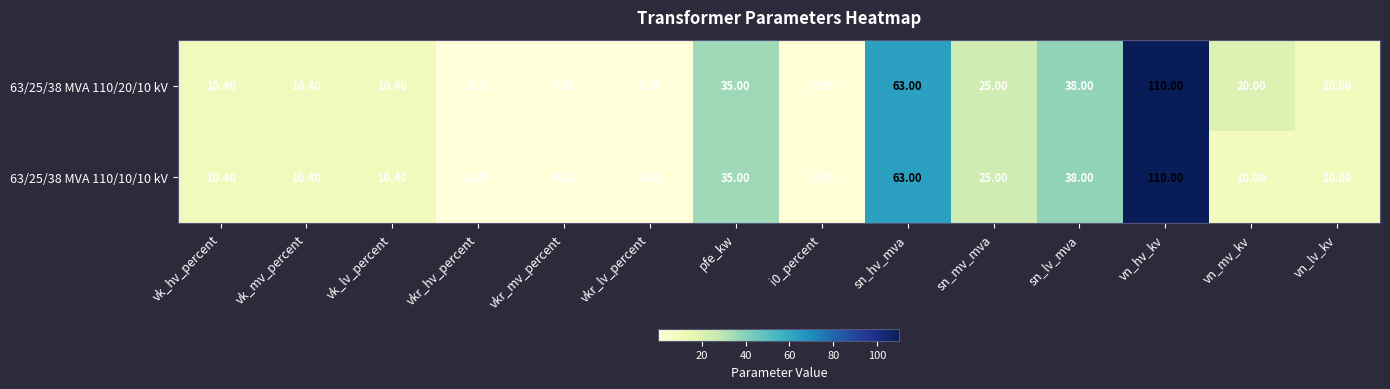

How many distinct data groups are displayed?

2